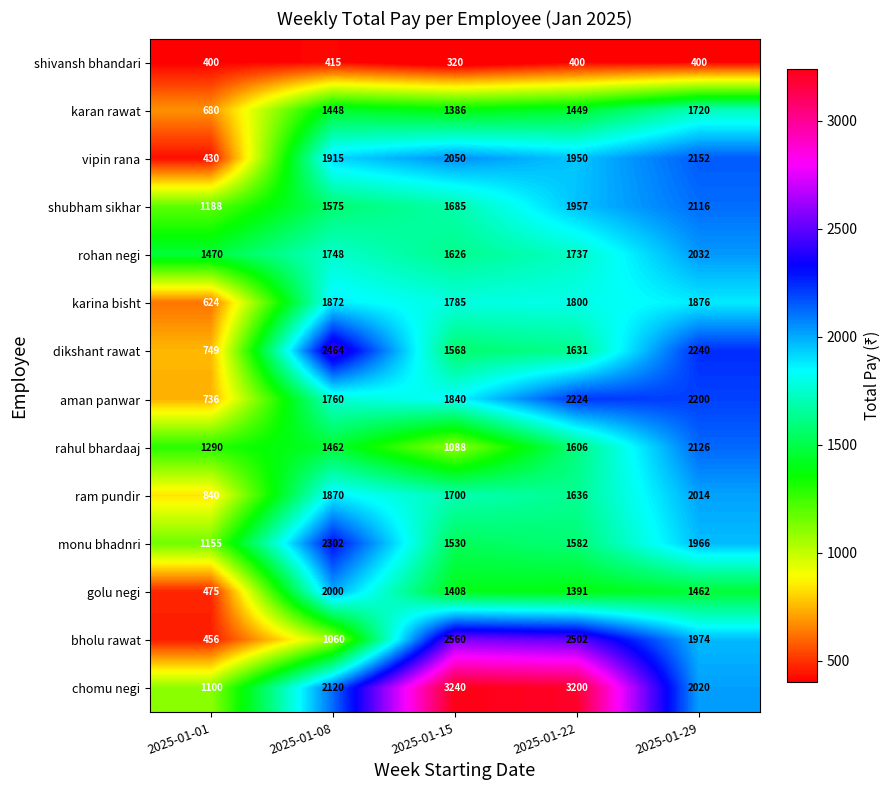

What is the smallest value displayed?

320